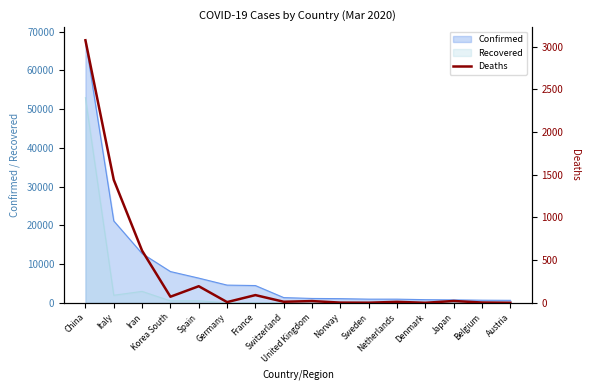

What is the label of the 15th point from the left?

Belgium